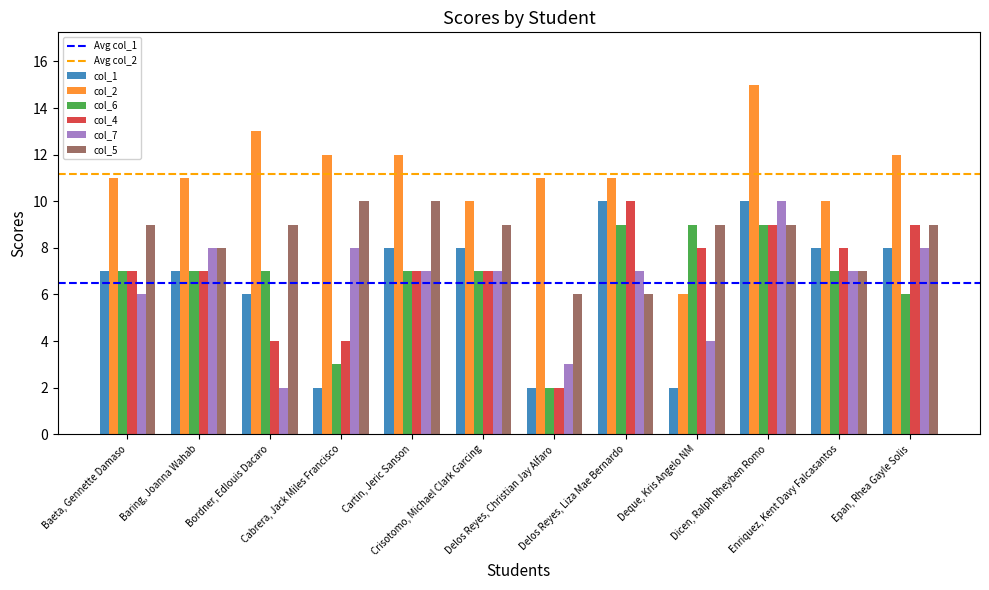

The col_6 series shows 7 at Baring, Joanna Wahab. True or false?

True